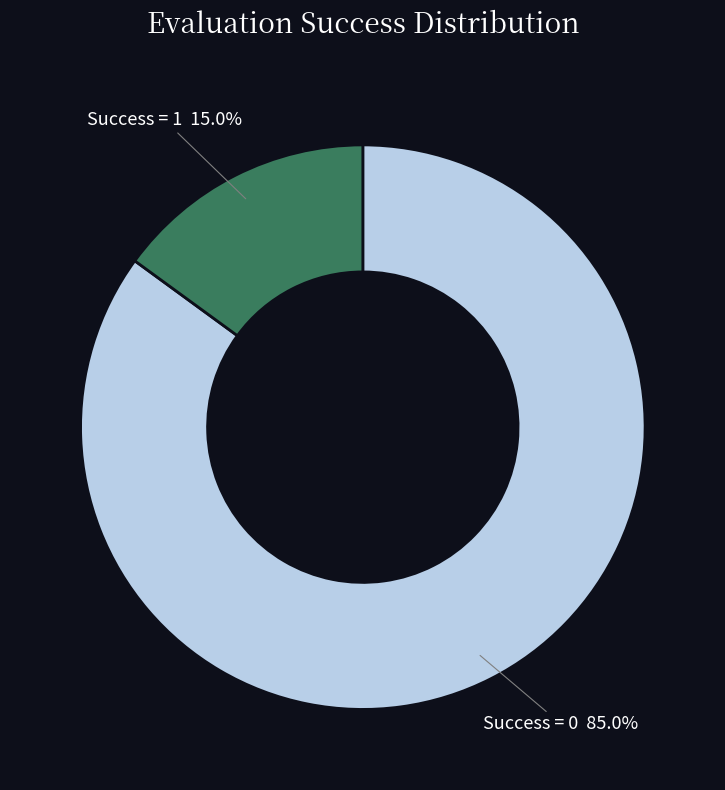

Does any single category account for the majority?

Yes